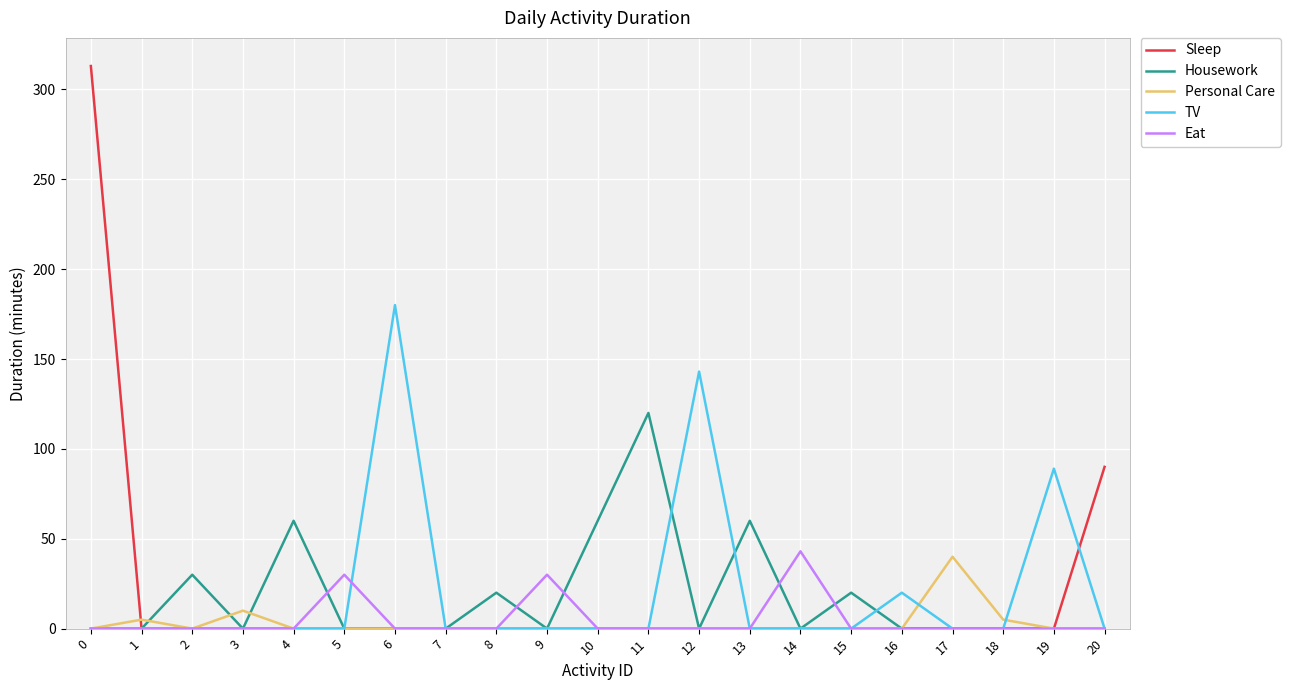

Between 9 and 20, which series saw the biggest shift?

Sleep